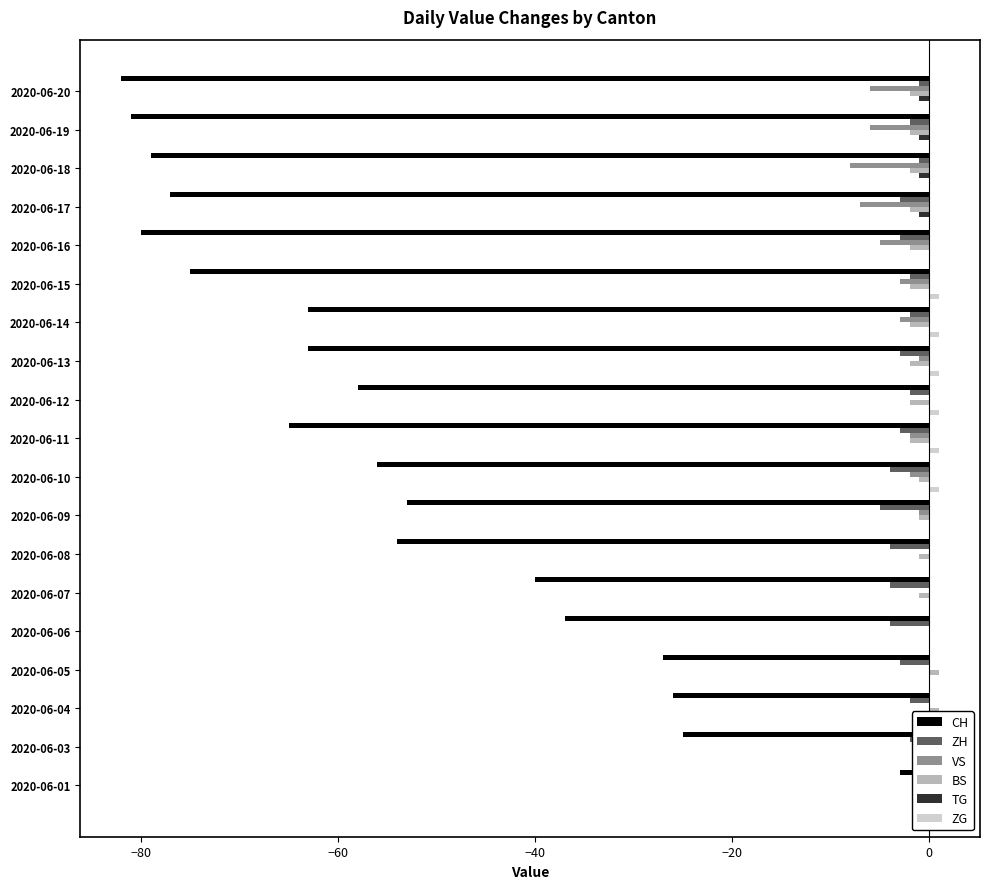

What is the minimum value shown in the chart?

-82